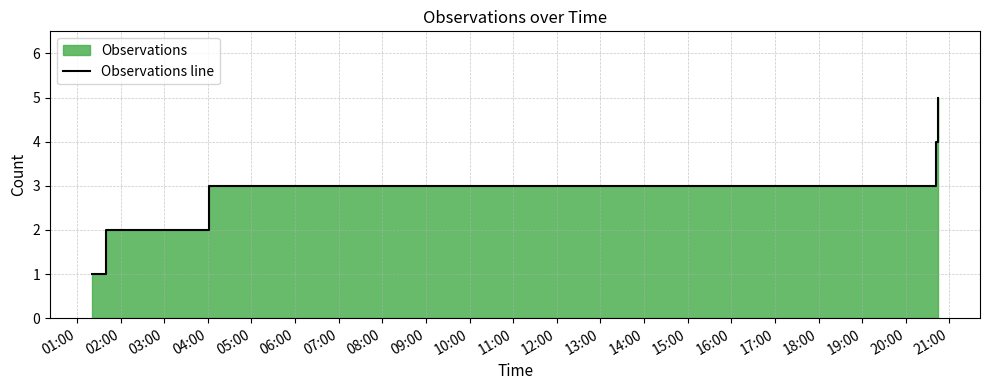

What is the approximate value at 02:00?

2